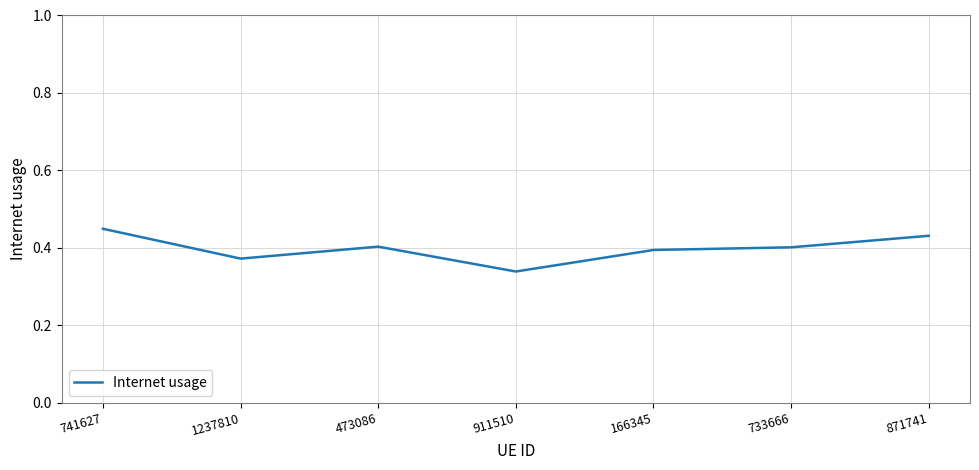

Where is the first local maximum?

473086